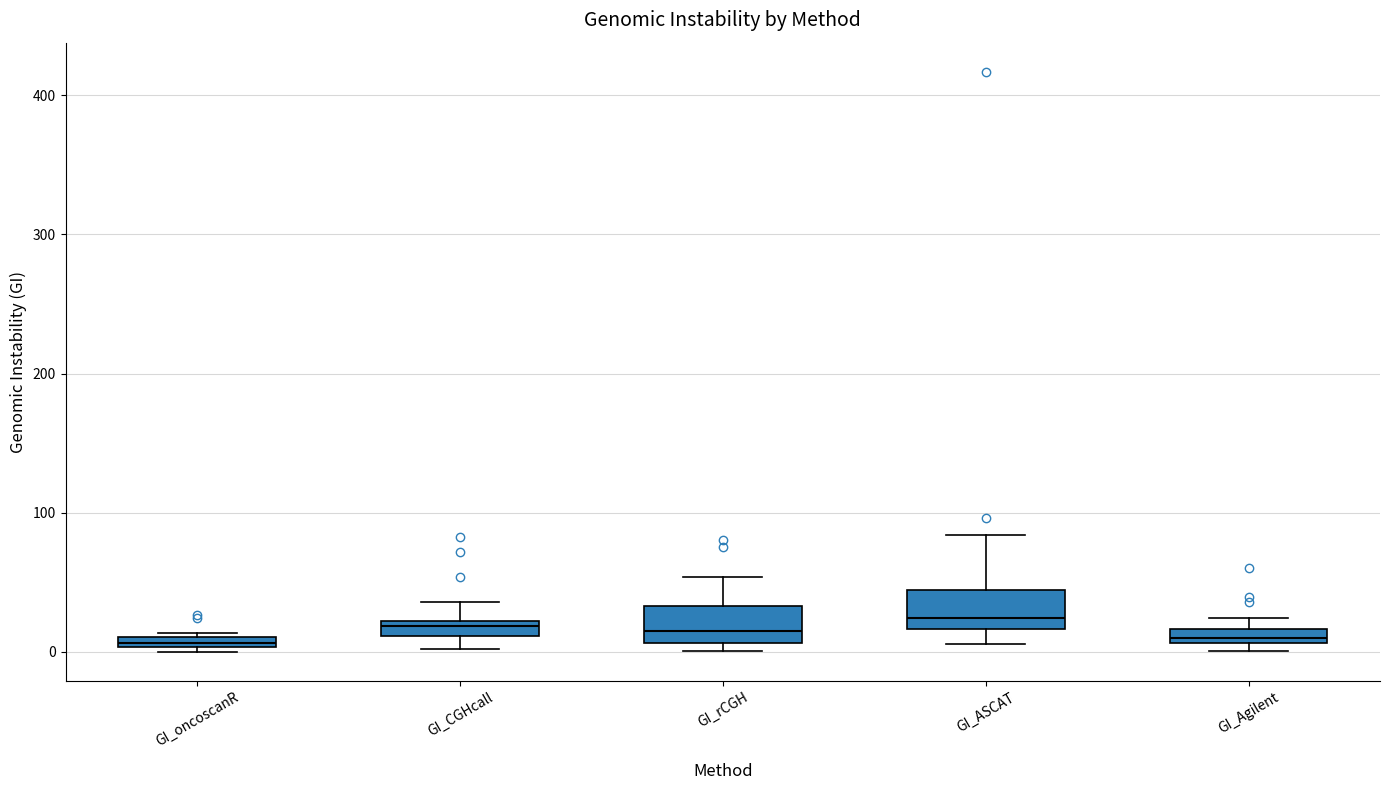

Where is the upper edge of the box for GI_oncoscanR on the y-axis? The values are not printed on the chart, so give them approximately, as read against the axis.

10